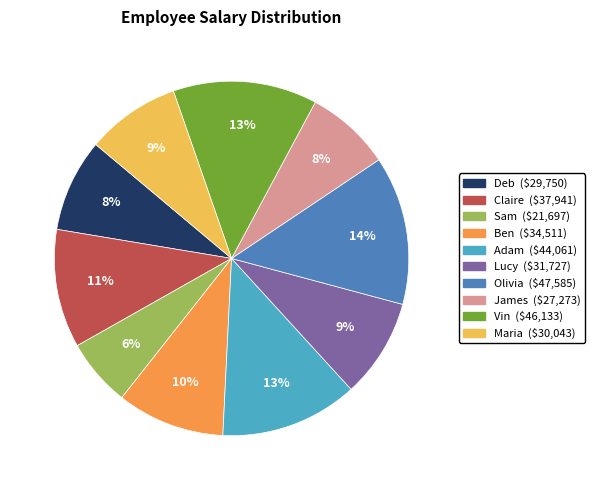

Is the sum of Vin and Olivia greater than half?

No